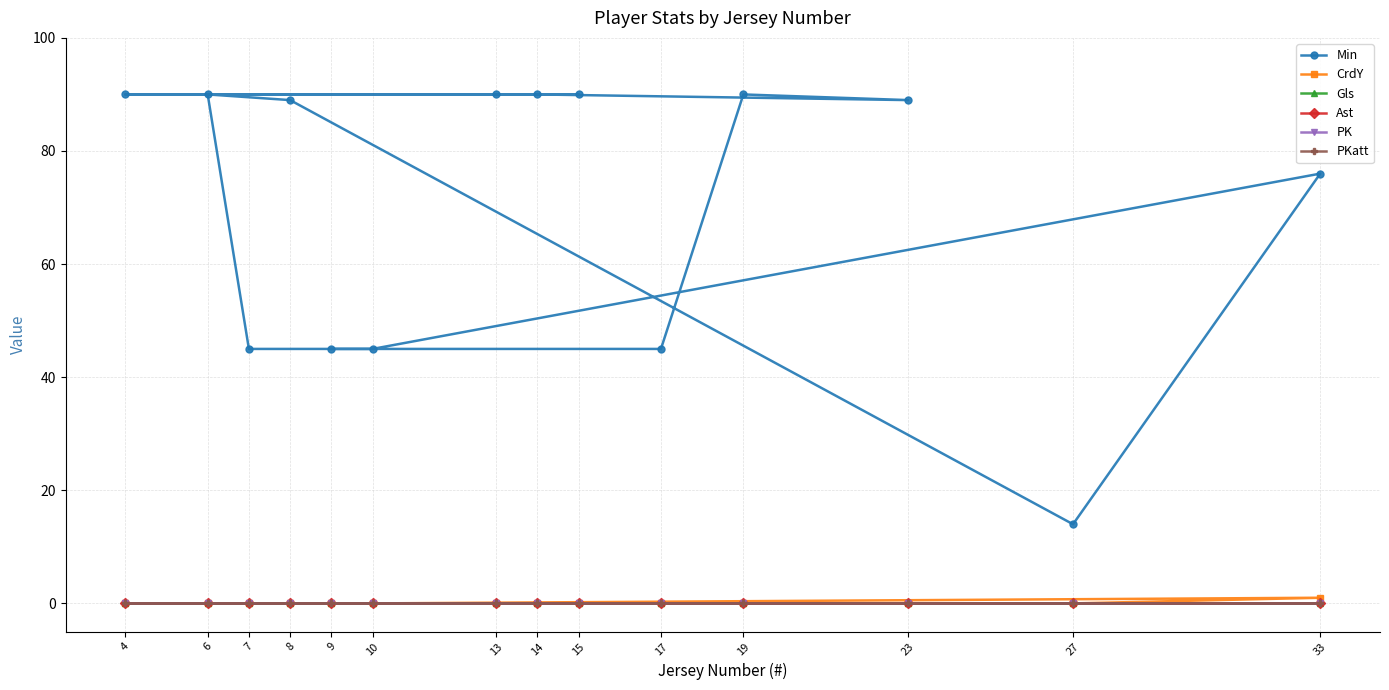

What is the total value across all series at 19?

90